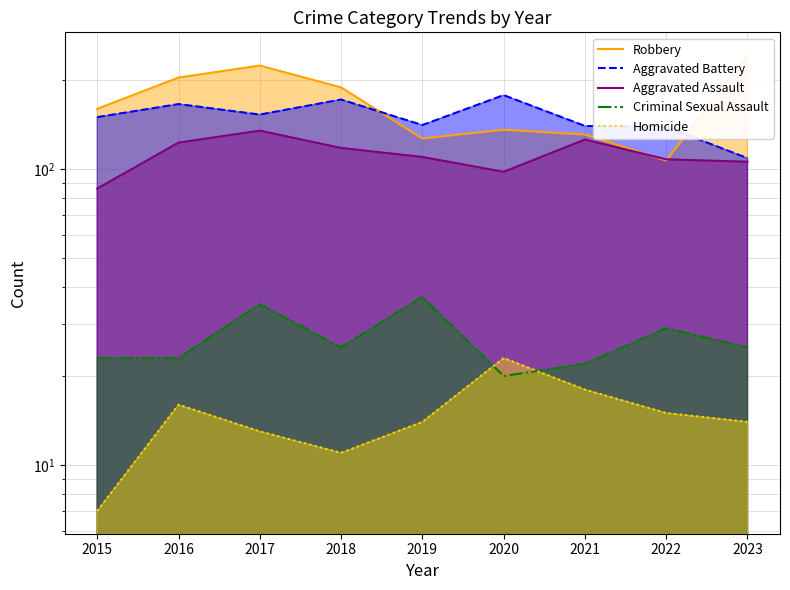

At how many categories does at least one series exceed 214?

2